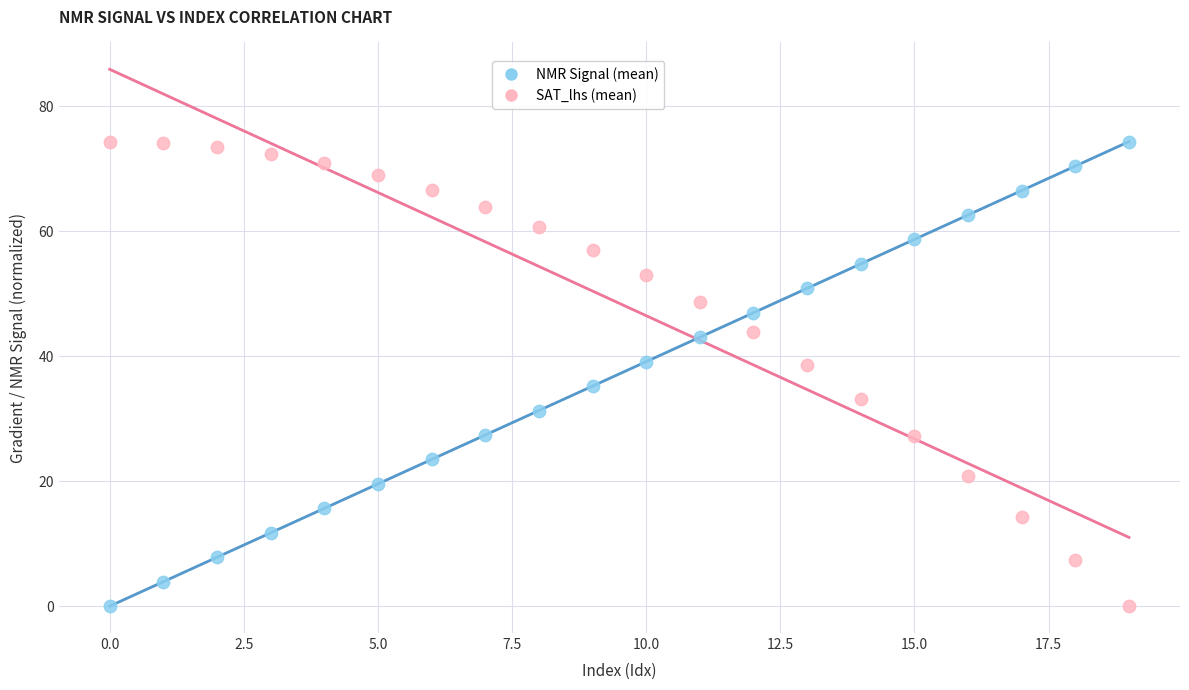

Across all data points, what is the range of Y values (max minus min)?

74.4